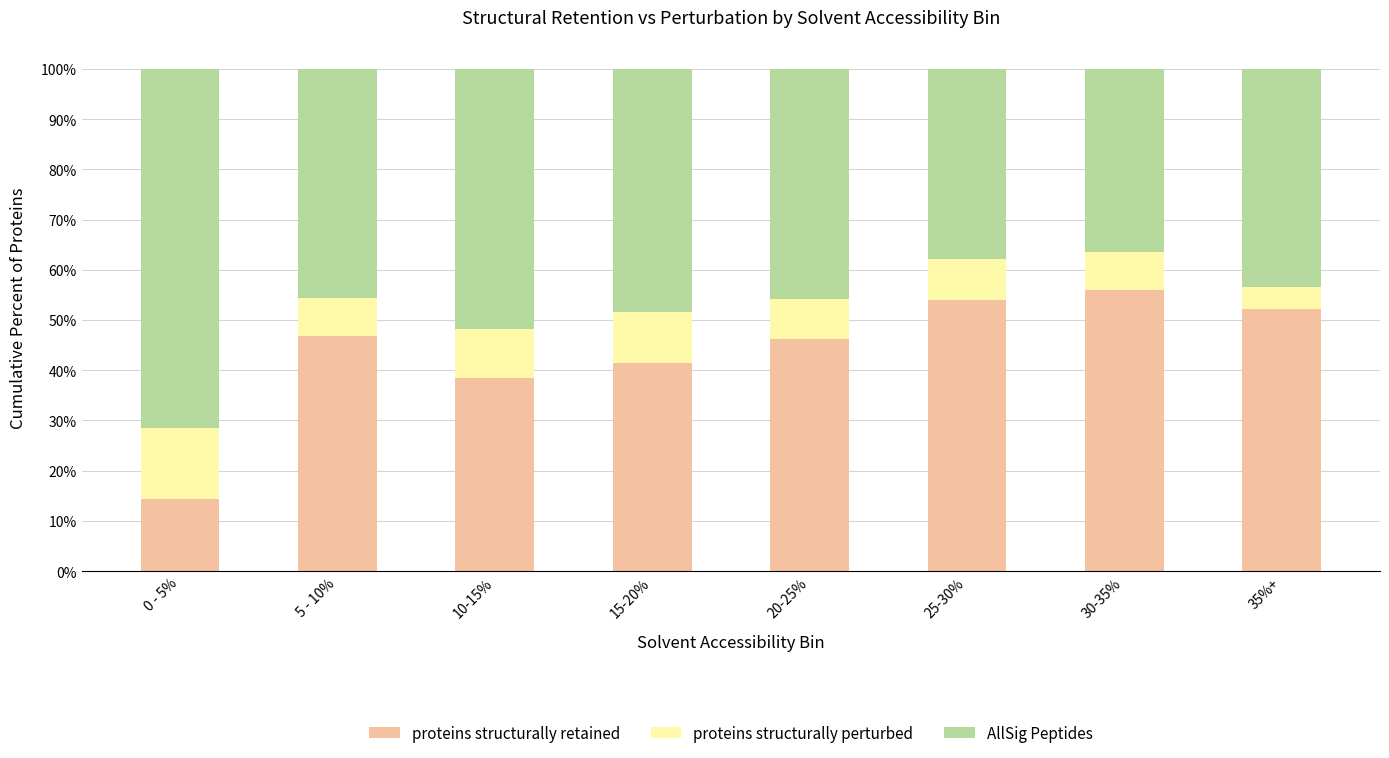

What is the maximum value for proteins structurally retained?

56.1